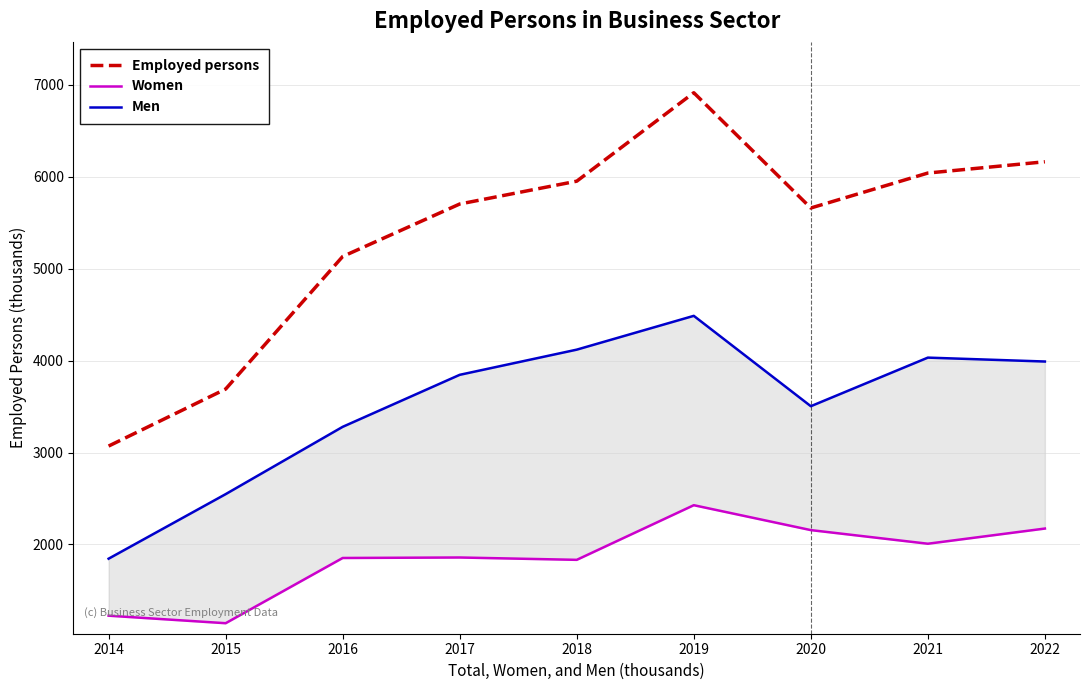

List the series in order of their peak value, lowest first.

Women, Men, Employed persons